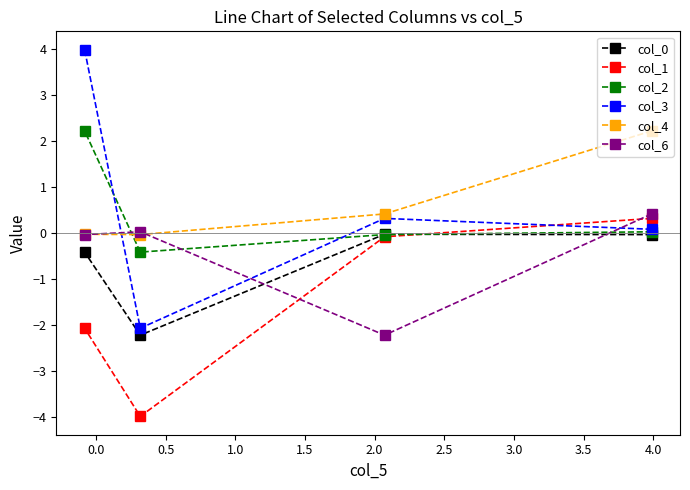

What is the greatest value displayed?

4.0